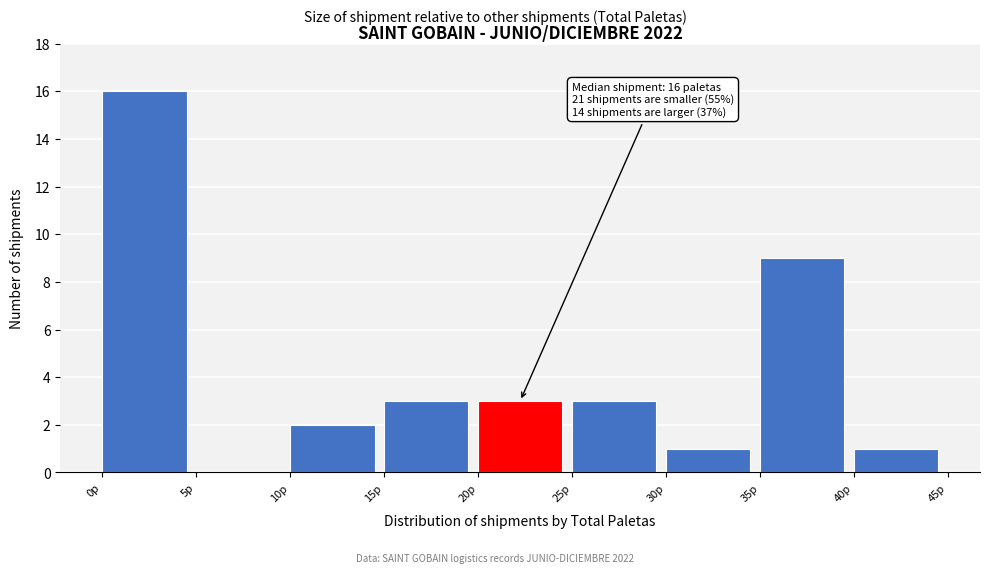

Over which range of the x-axis is the bar tallest?

0 to 5